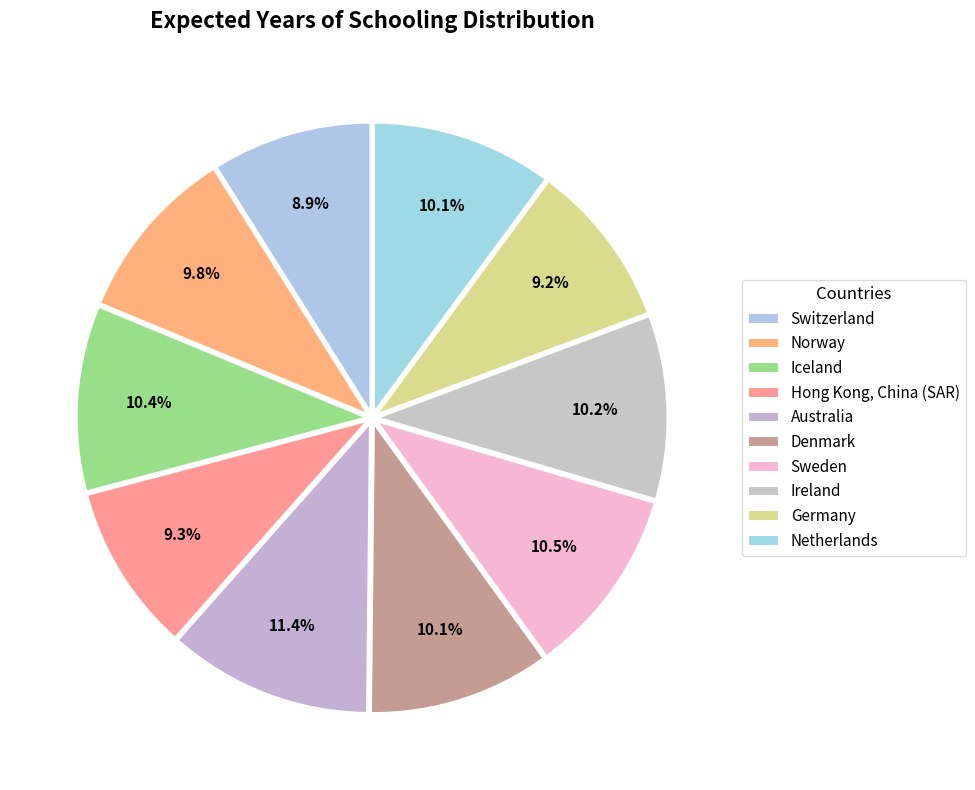

What percentage is NOT represented by Denmark?

89.9%